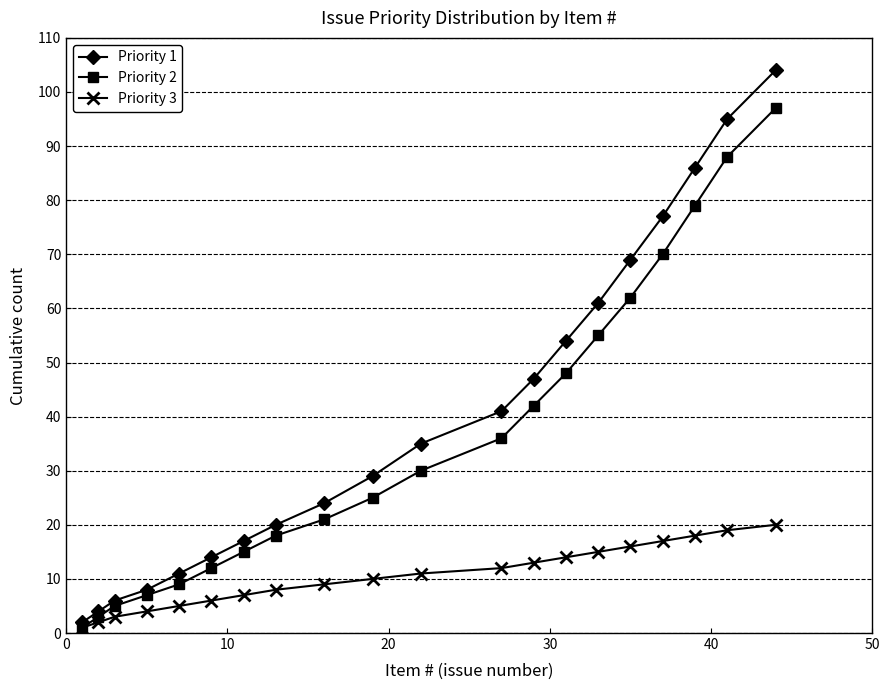

How many values in the Priority 3 series are below 11?

10